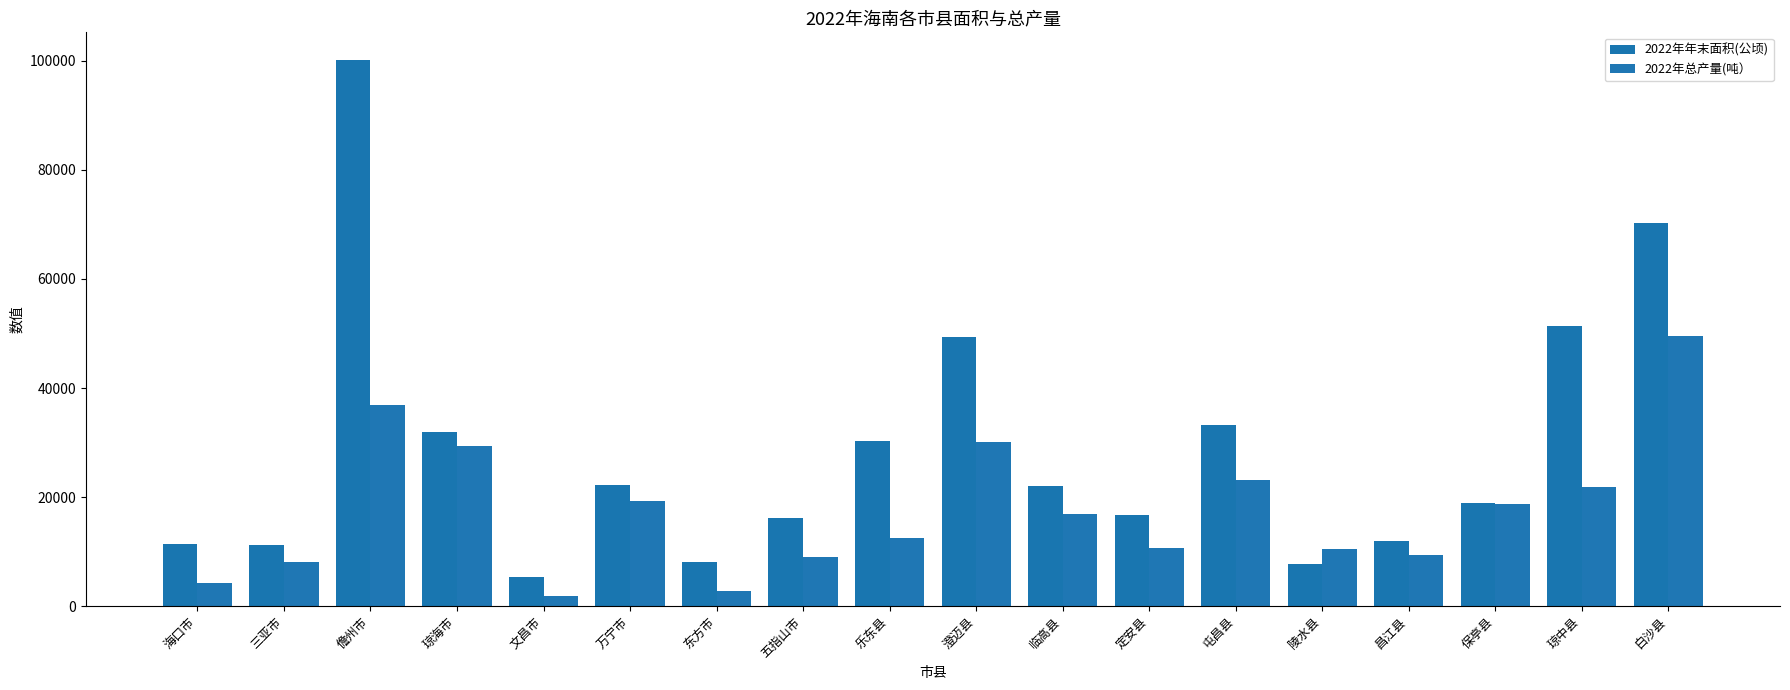

Where does the 2022年年末面积(公顷) series first go above 22086?

儋州市